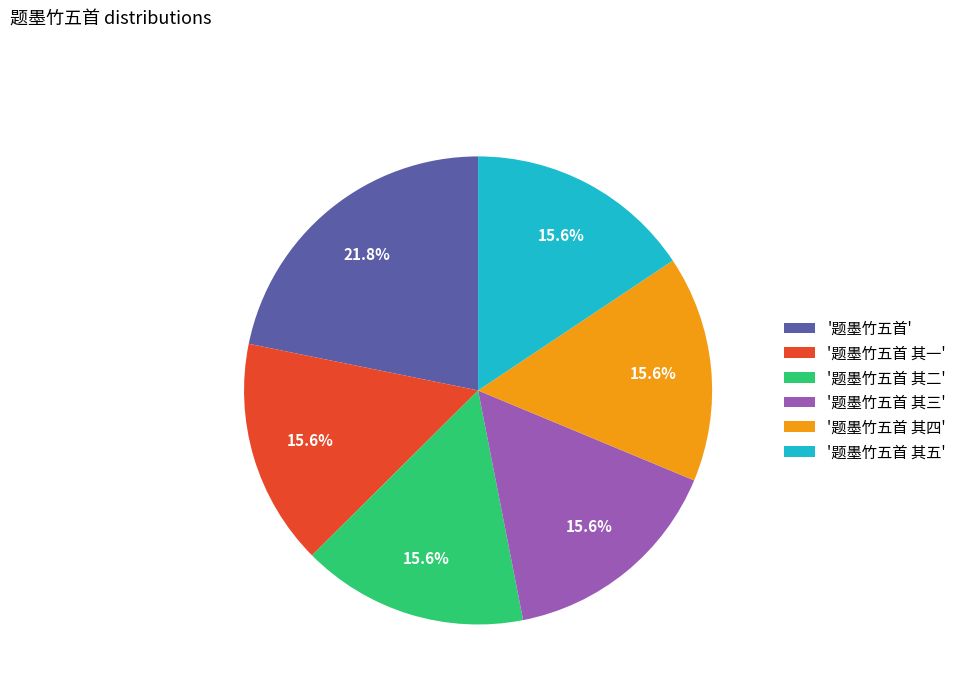

What is the largest slice in the pie chart?

'题墨竹五首'